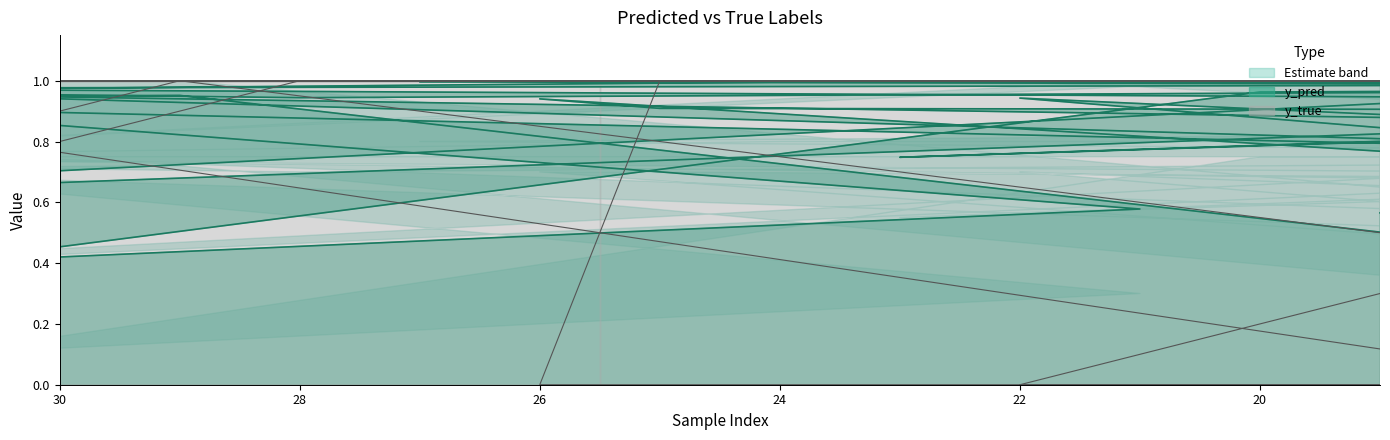

What is the difference between the maximum and second lowest values in the y_pred_upper series?

0.4